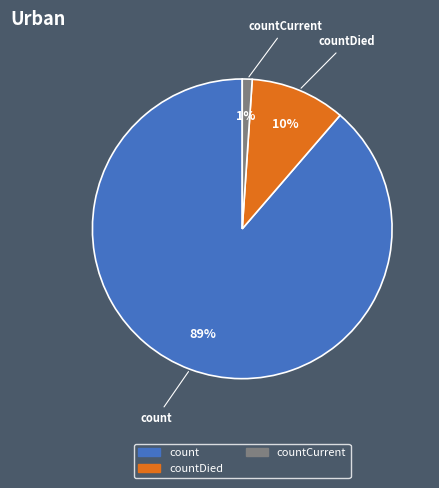

Is there any slice that represents more than half of the pie?

Yes